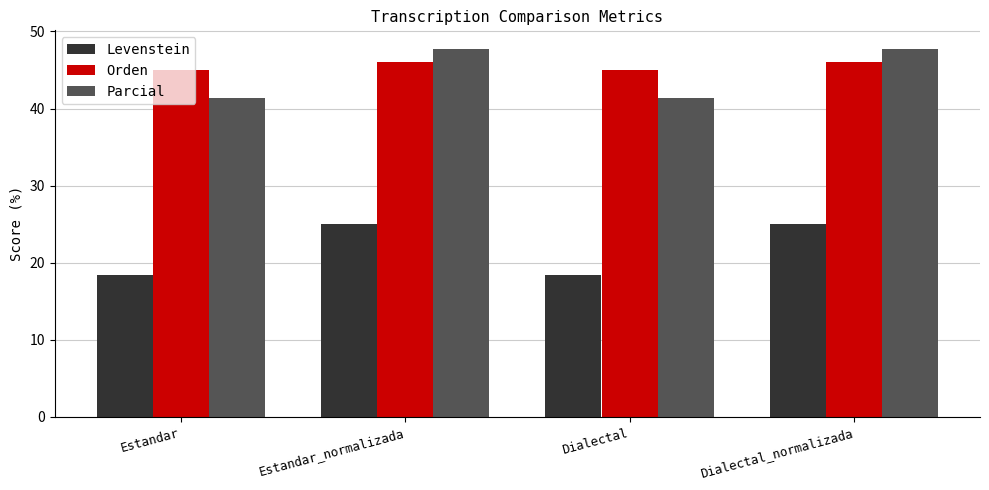

Which series has the largest range (max minus min)?

Levenstein